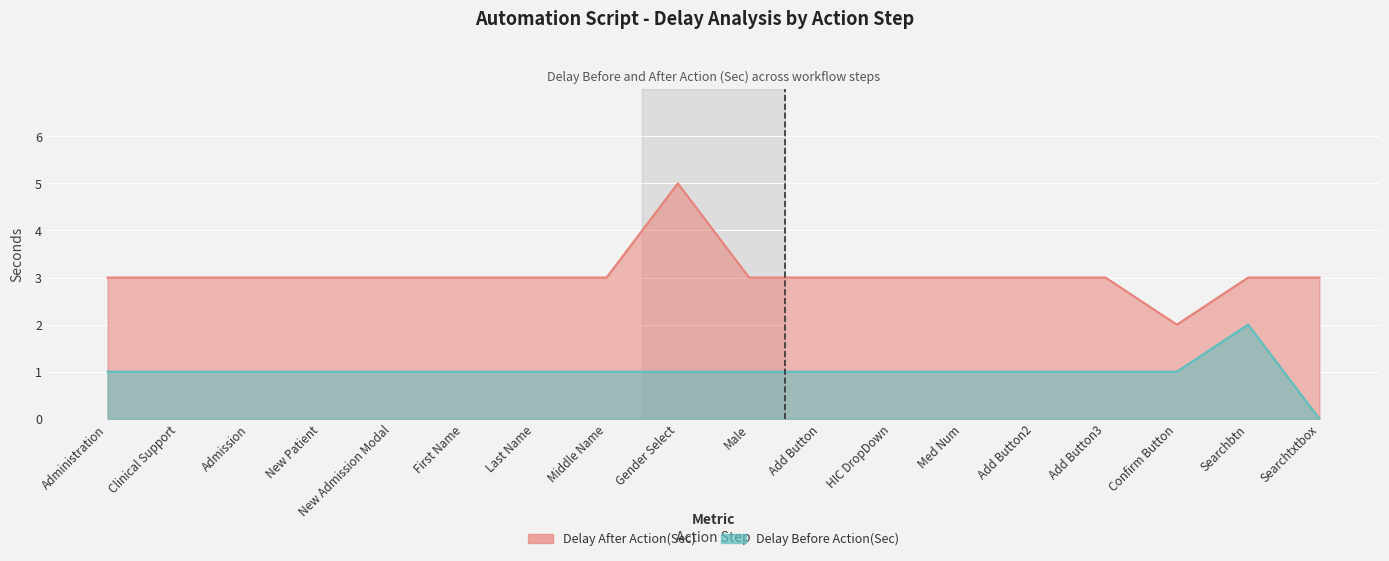

True or false: Delay Before Action(Sec) has more than 0 points higher than both neighbors.

True